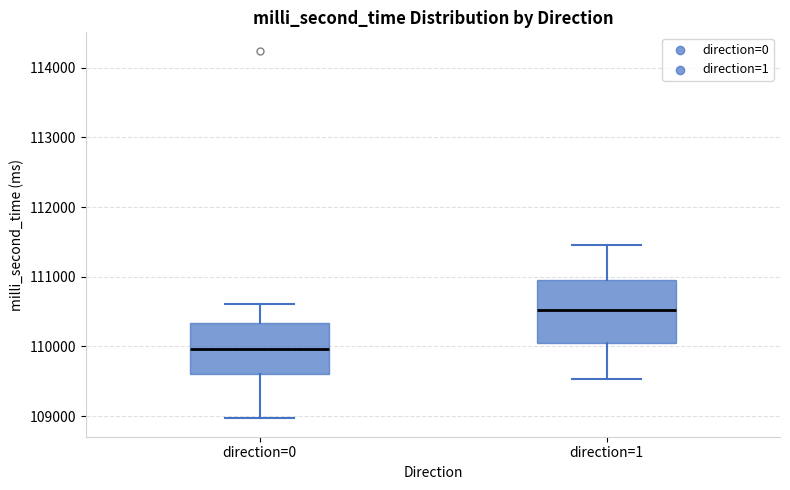

Which box is the tallest, from its lower edge to its upper edge?

direction=1